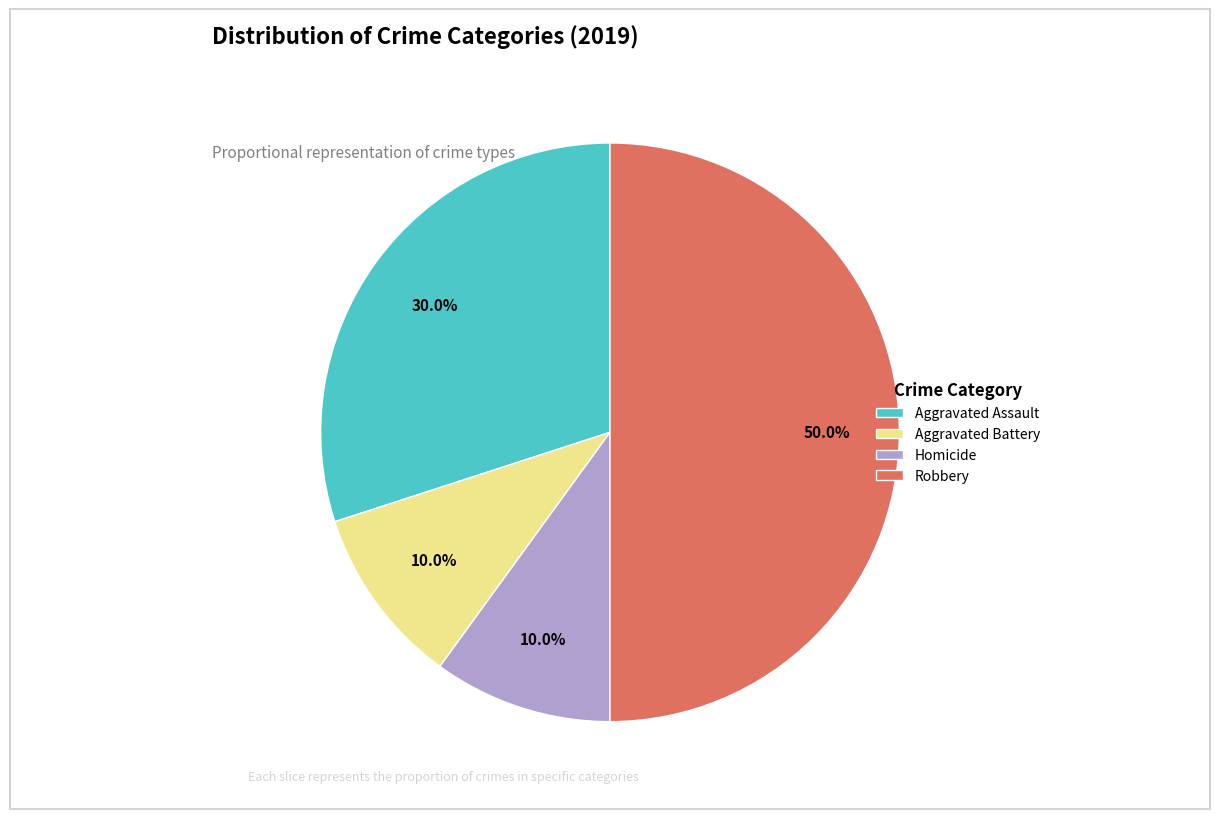

To the nearest percent, what is the difference between the largest and smallest slice percentages?

40%